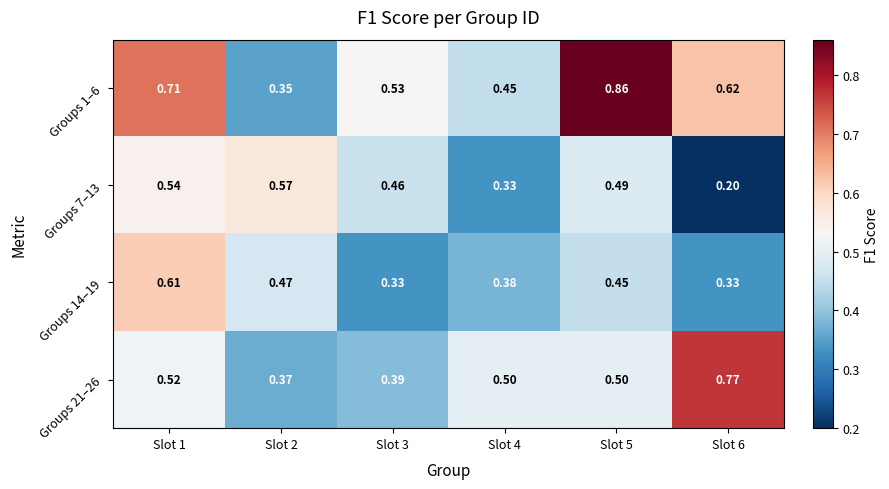

Is the value of Groups 7–13 at Slot 1 greater than the value of Groups 14–19 at Slot 6?

Yes